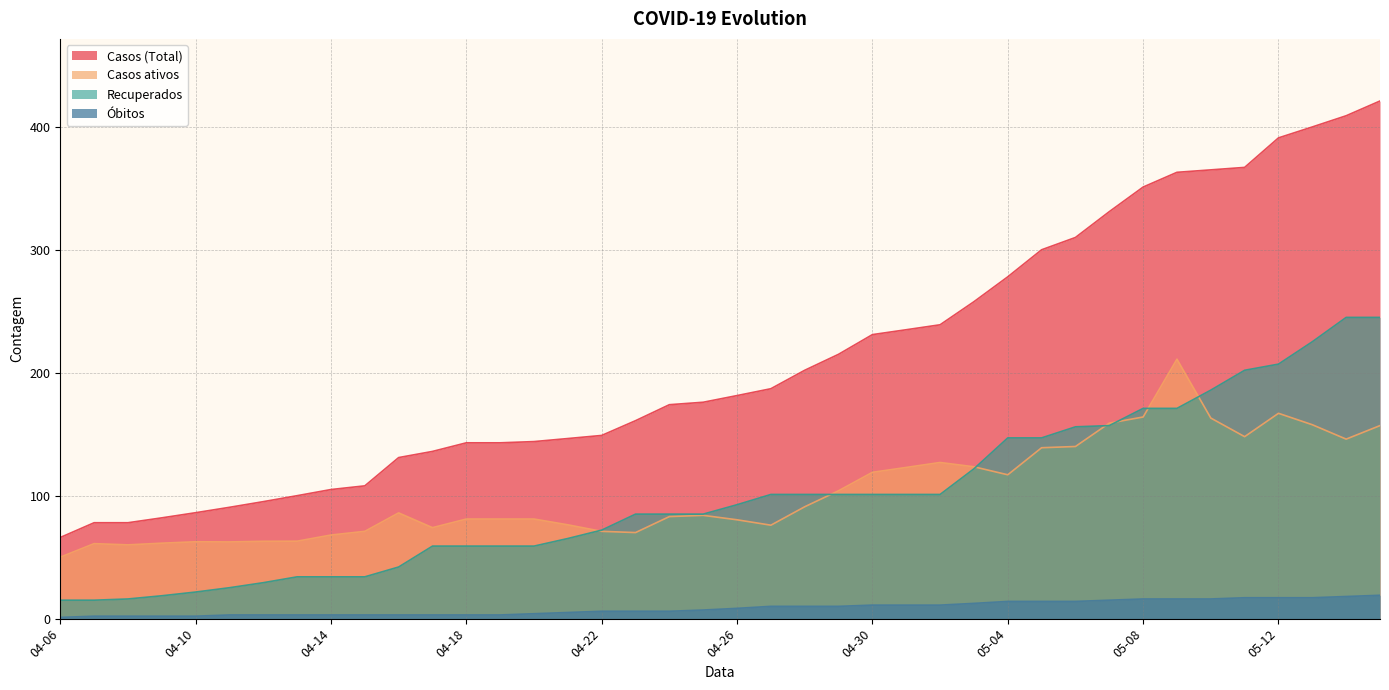

What is the approximate value of Óbitos at 05-09?

16.0